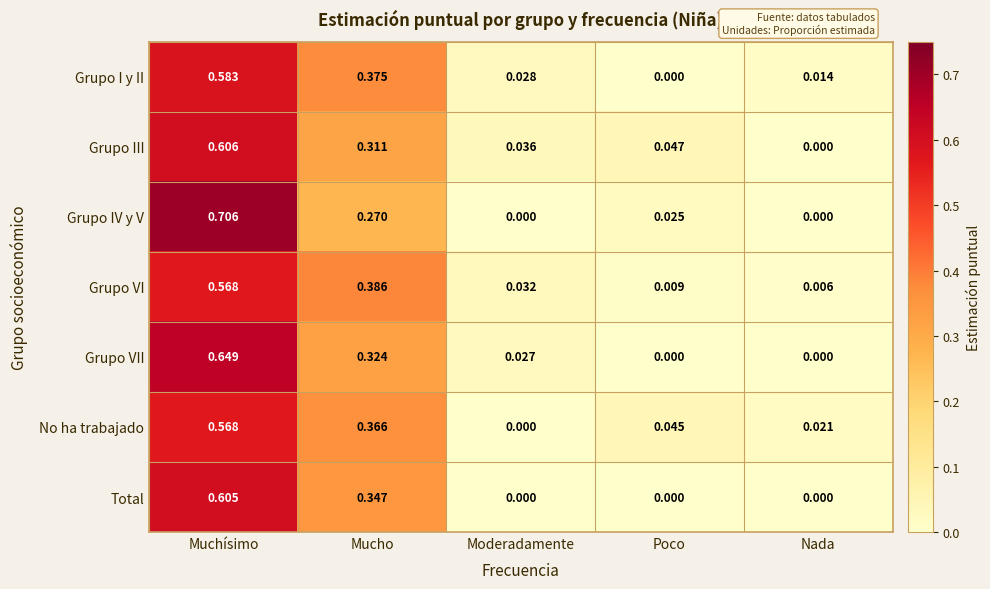

At which label does Grupo I y II reach its peak?

Muchísimo